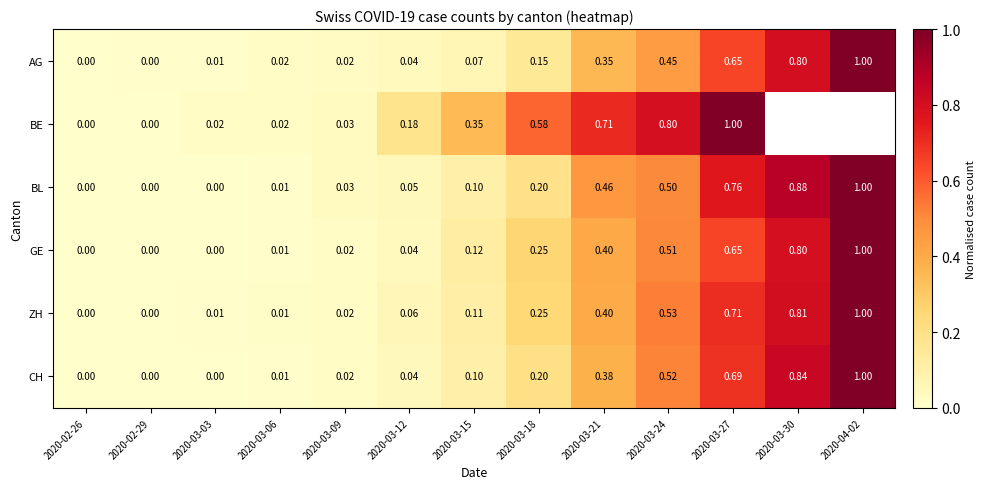

How many data points does each series have?

13